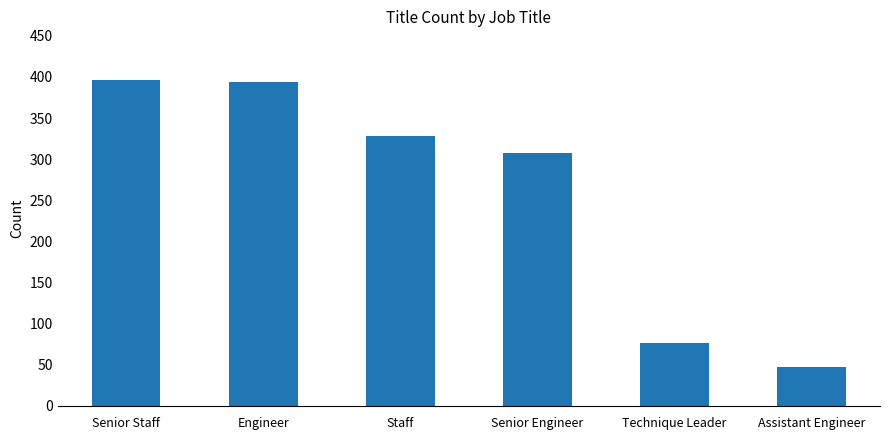

What is the maximum value shown in the chart?

396